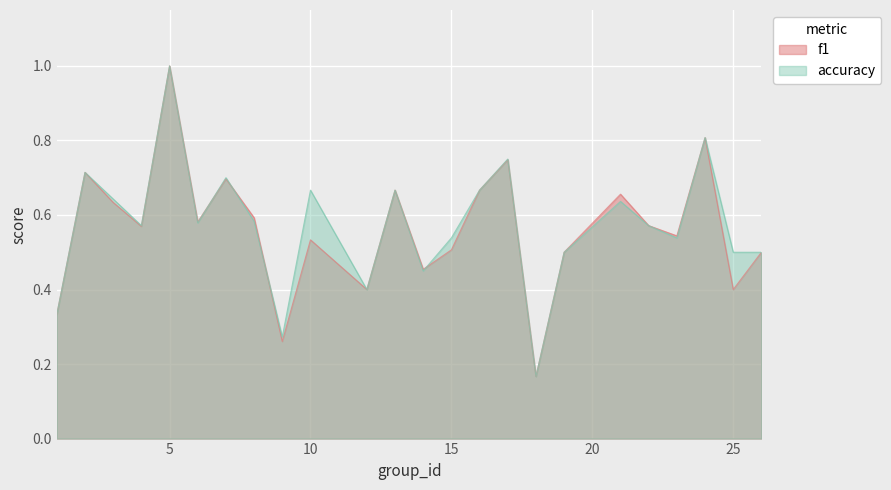

What are all the series names shown in the legend?

f1, accuracy